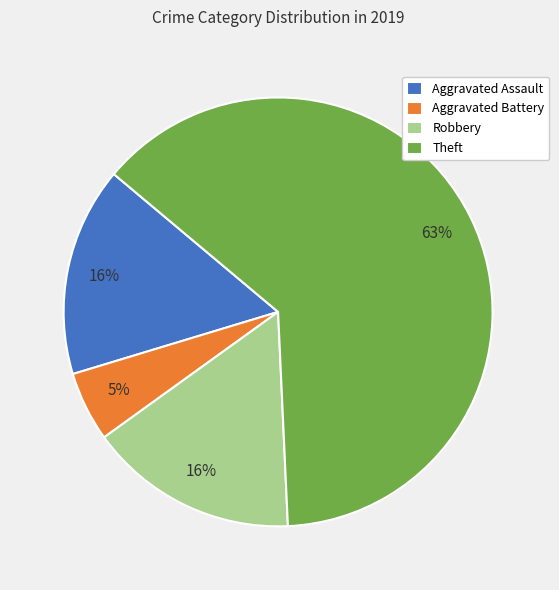

Is it true that Robbery is 2% of the pie?

False